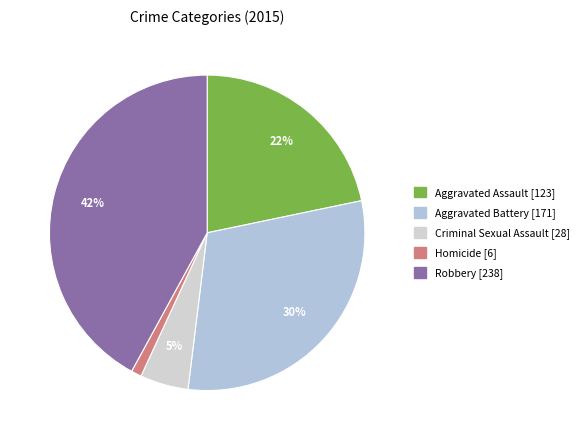

To the nearest percent, what portion does Aggravated Battery represent?

30%